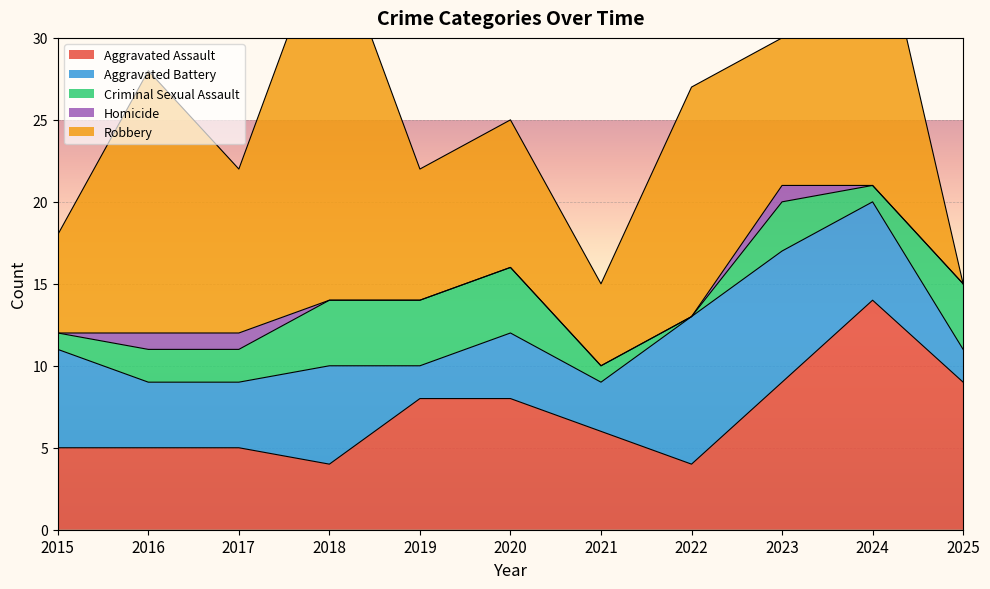

At which category is the sum across all series the highest?

2024